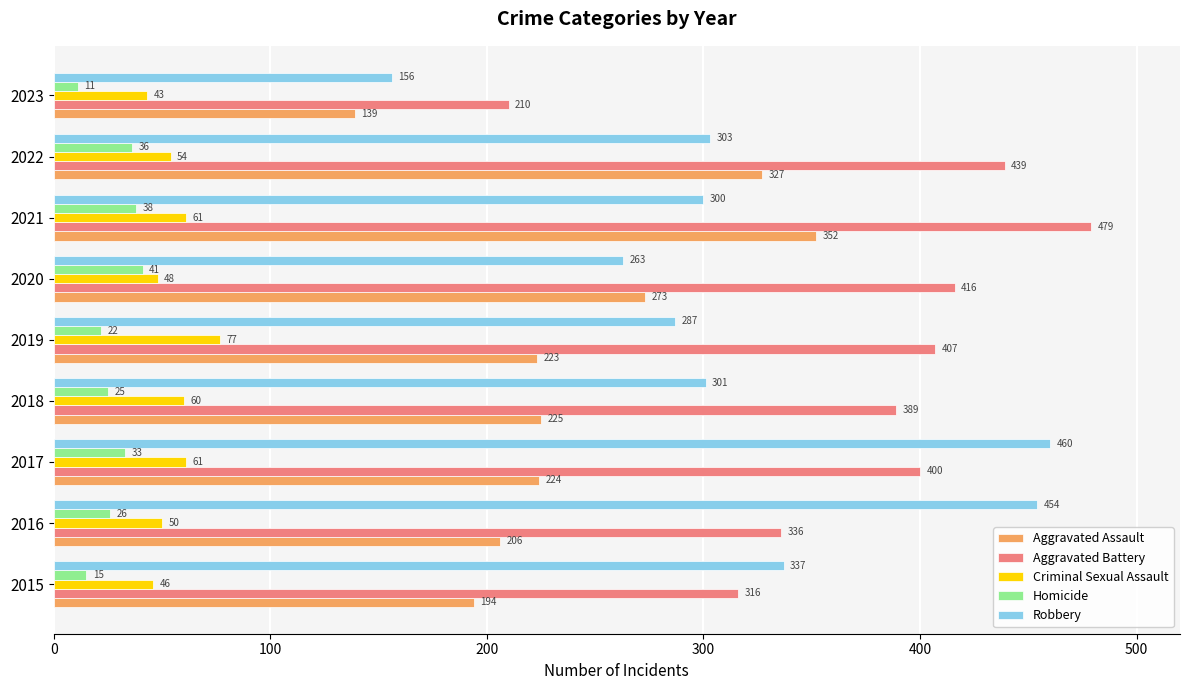

List the labels in order of Aggravated Assault value, smallest first.

2023, 2015, 2016, 2019, 2017, 2018, 2020, 2022, 2021